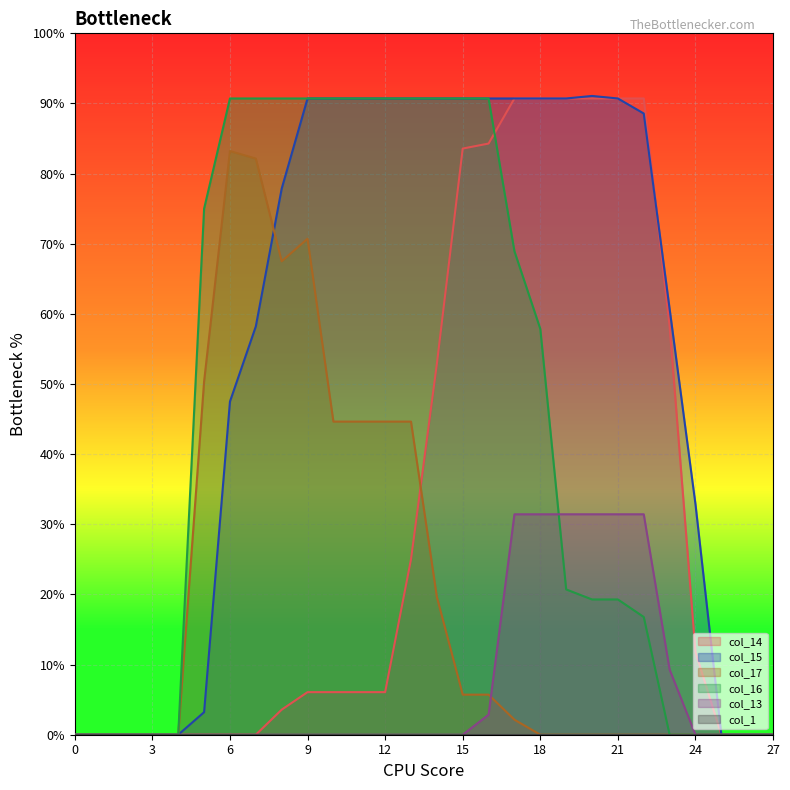

List the labels in order of col_17 value, smallest first.

0, 1, 2, 3, 4, 18, 19, 20, 21, 22, 23, 24, 25, 26, 27, 17, 15, 16, 14, 10, 11, 12, 13, 5, 8, 9, 7, 6